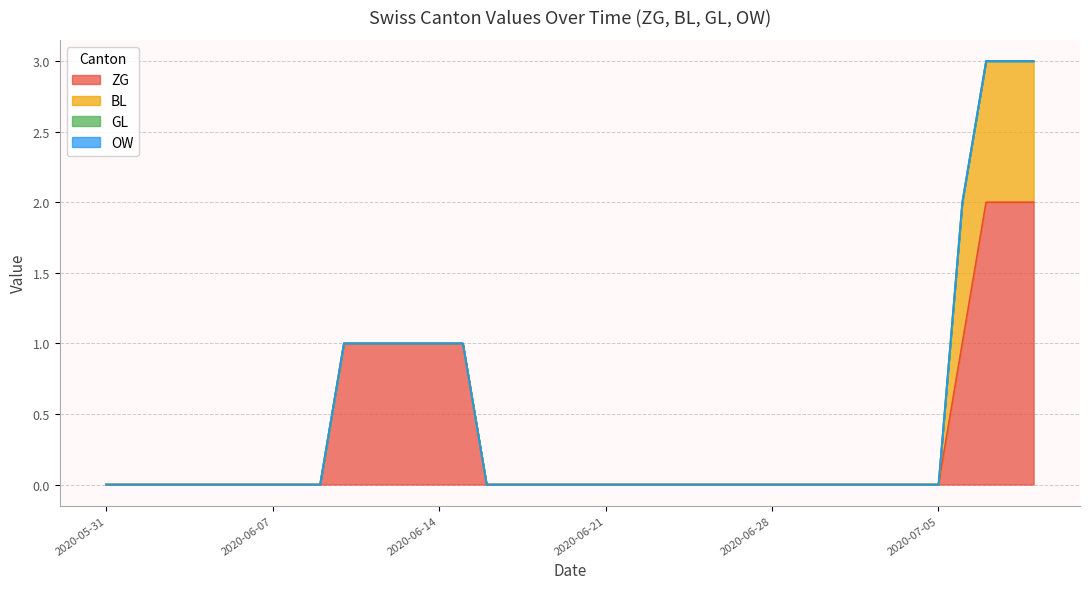

At how many categories does at least one series exceed 0?

10